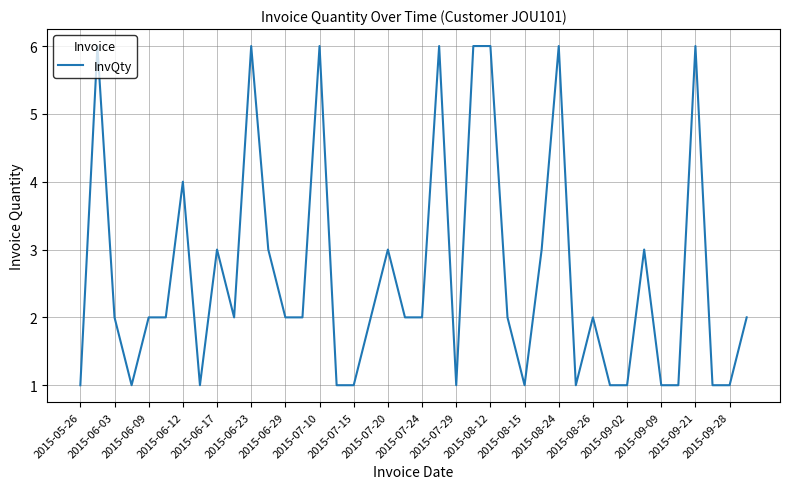

Reading right to left, what are all the values shown in this chart?

2	1	1	6	1	1	3	1	1	2	1	6	3	1	2	6	6	1	6	2	2	3	2	1	1	6	2	2	3	6	2	3	1	4	2	2	1	2	6	1